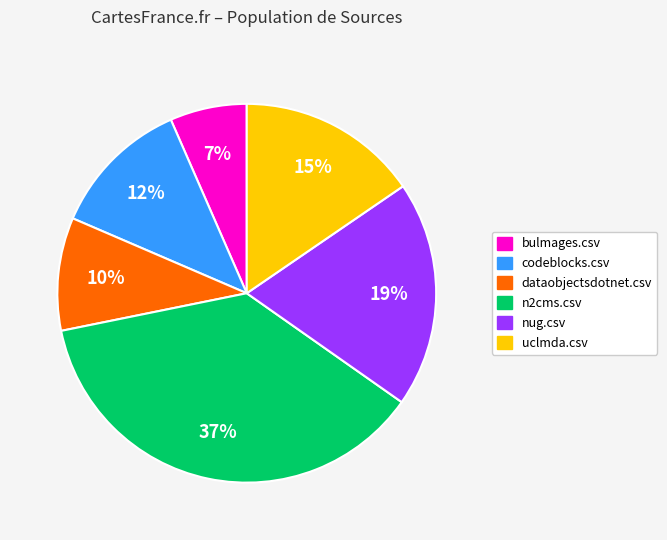

Which slice is the smallest?

bulmages.csv